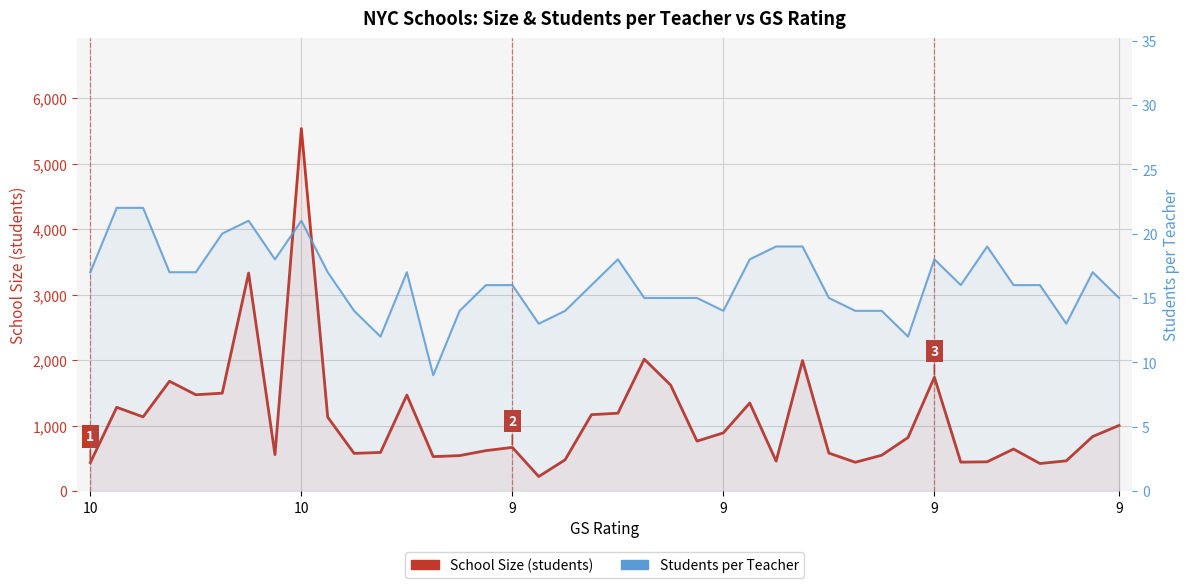

Which series has the widest spread of values?

School Size (students)